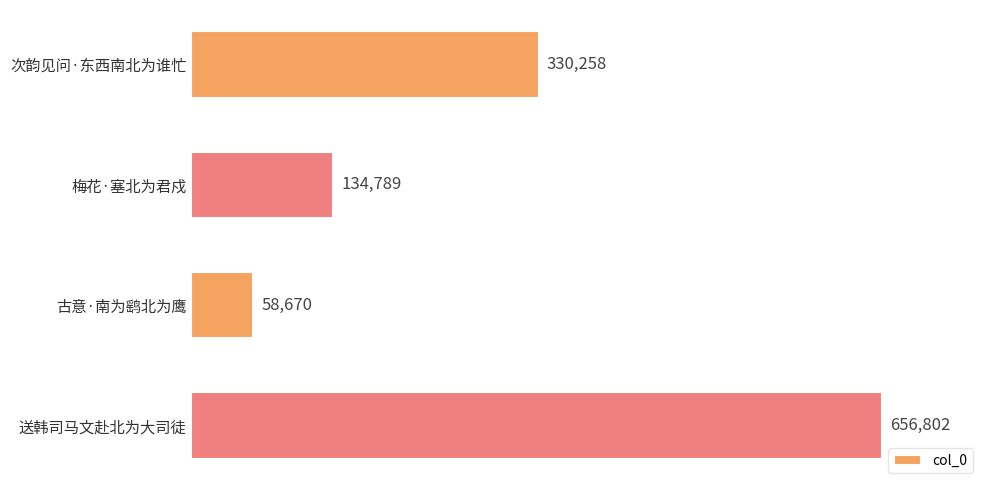

At which category does the chart reach its minimum across all series?

古意·南为鹞北为鹰